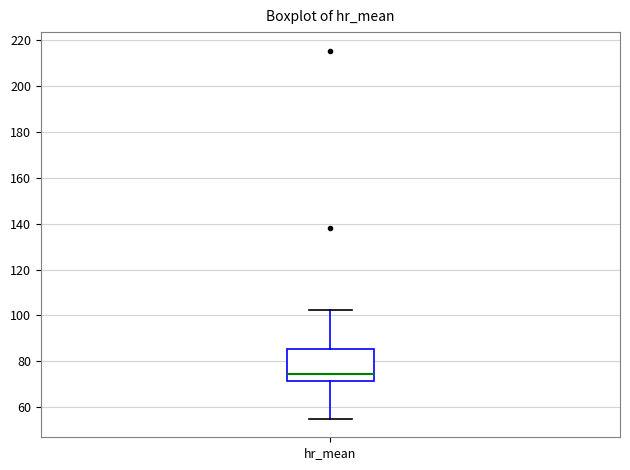

Read this box plot against the y-axis: the position of the median line, the range covered by the box, and the ends of both whiskers. The values are not printed on the chart, so give them approximately, as read against the axis.

median 74, box 72 to 86, whiskers 54 to 102